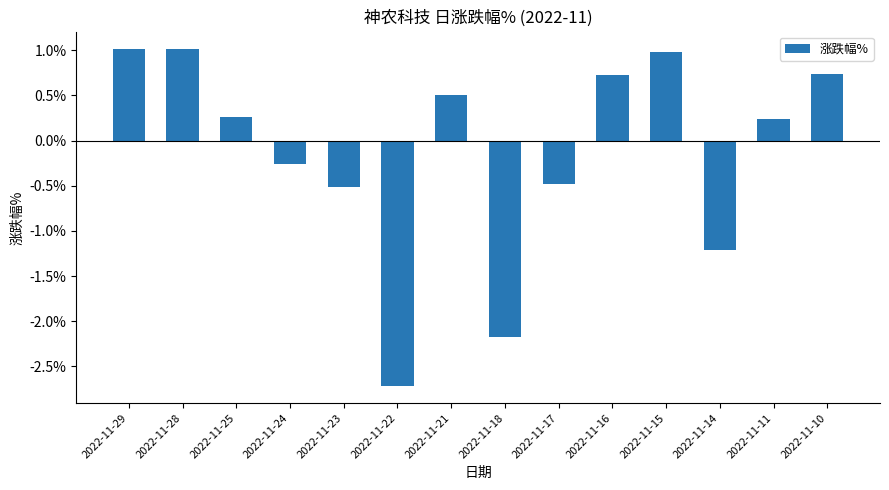

What is the value of the 10th bar from the left?

0.7